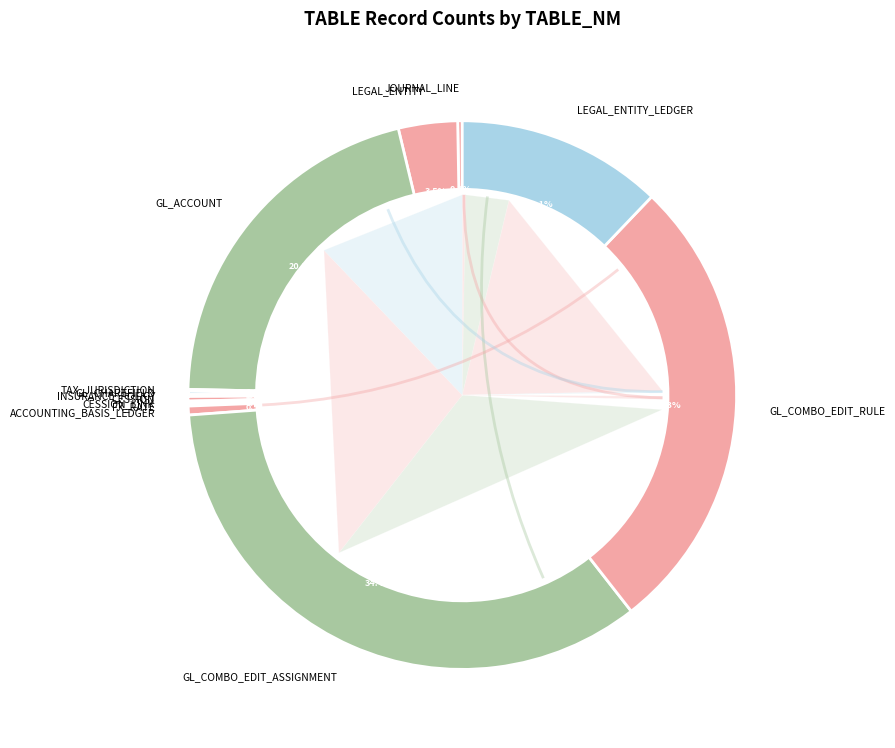

Is it true that CESSION_LINK is 1% of the pie?

False